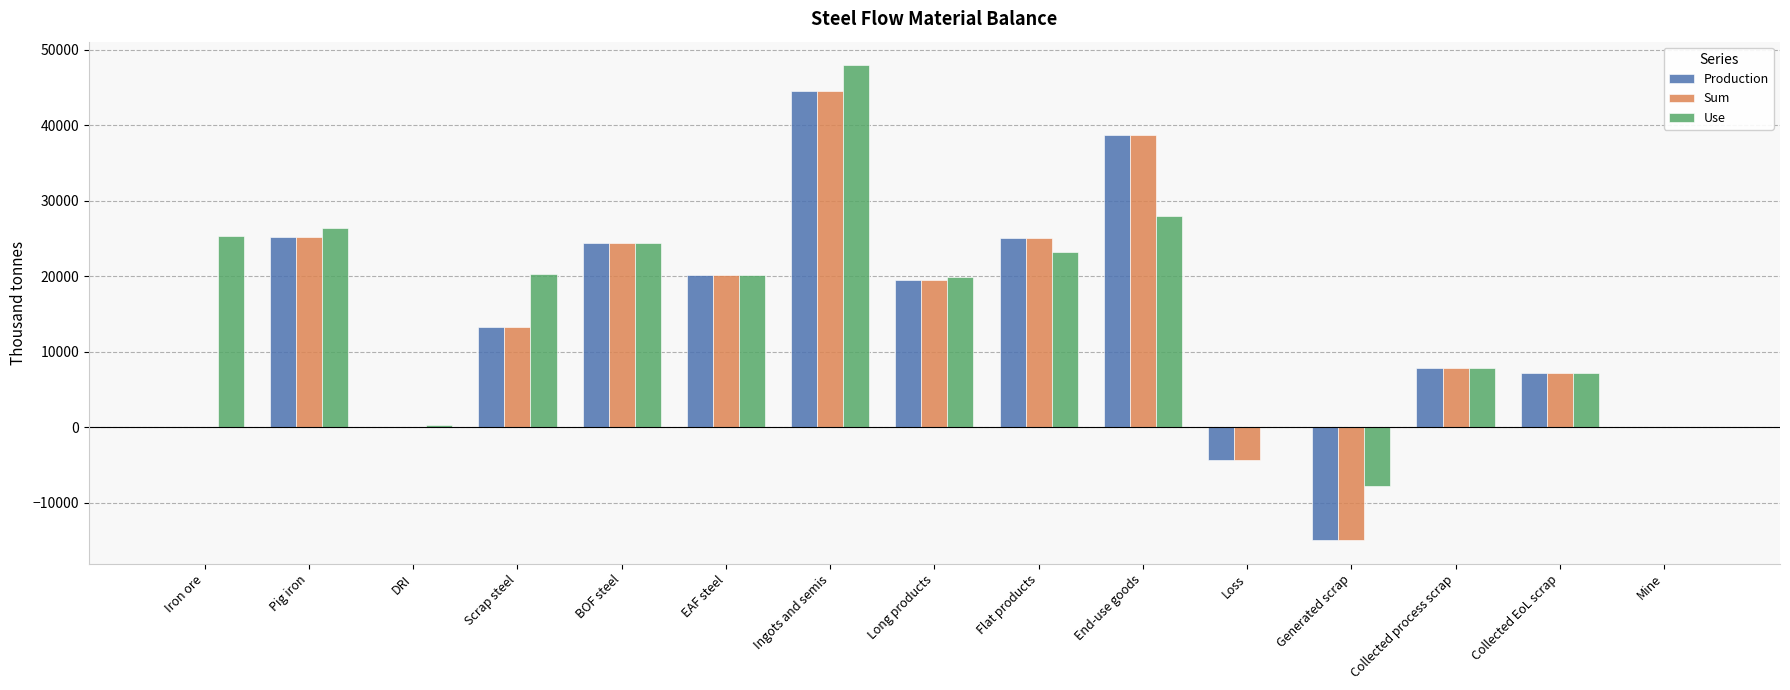

What is the total value across all series at Pig iron?

76615.9